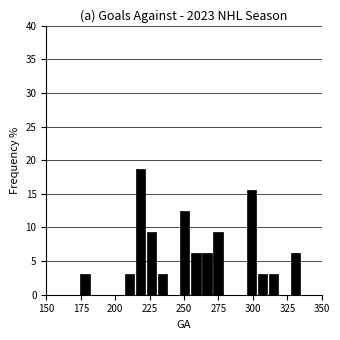

Around what value on the x-axis is the tallest bar? Give the approximate position of its centre, as read against the axis.

220